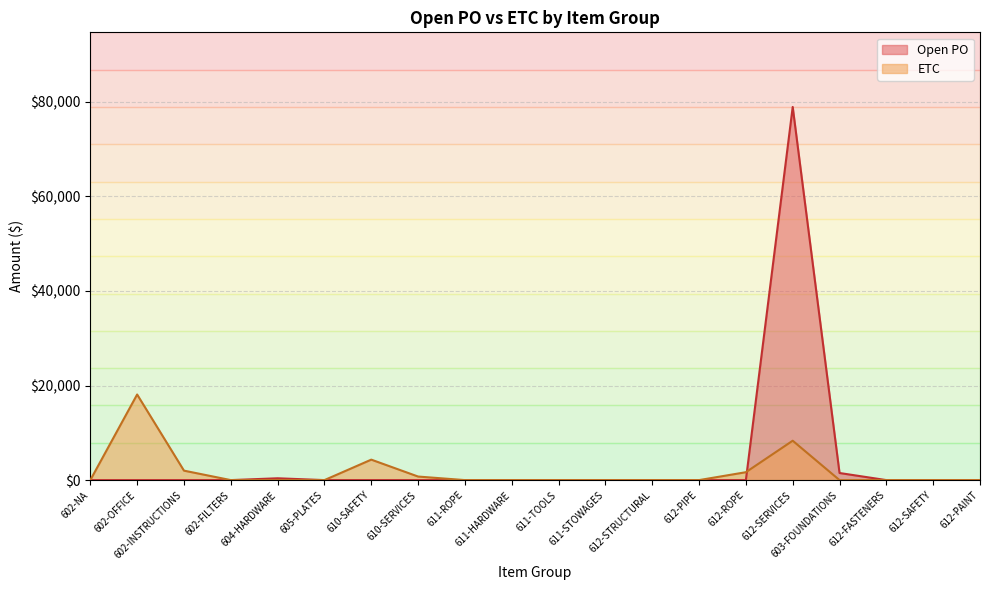

Rank the series at 602-NA from lowest to highest value.

Open PO, ETC